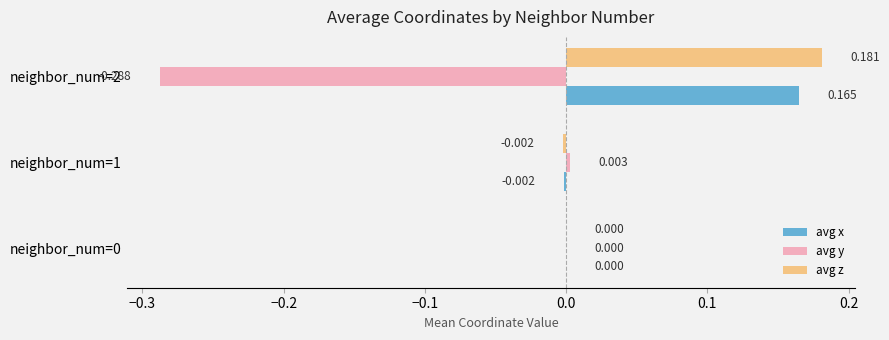

Which series has the largest total across all categories?

avg z